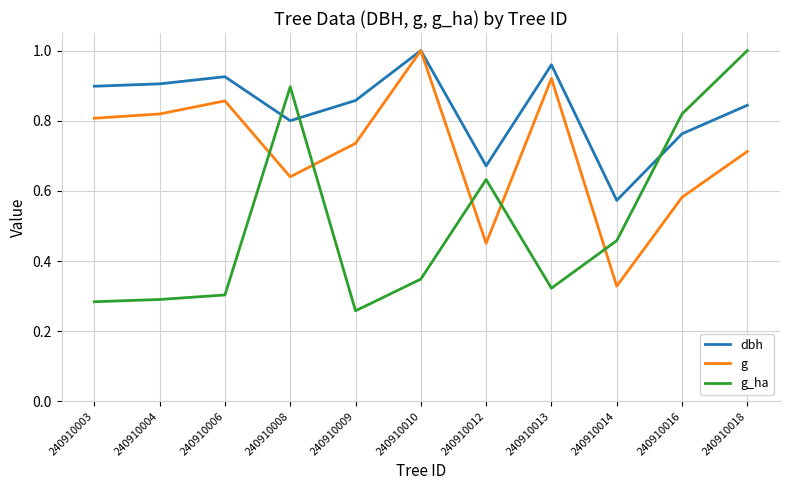

At which category does the chart reach its minimum across all series?

240910009